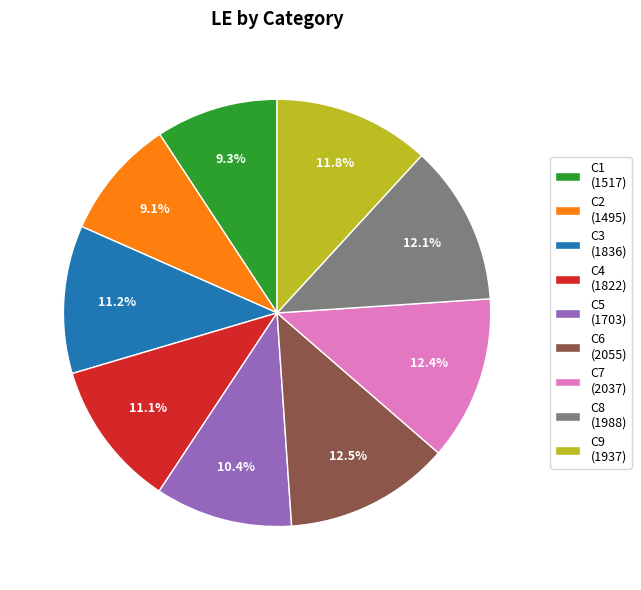

To the nearest percent, what is the average slice percentage?

11%